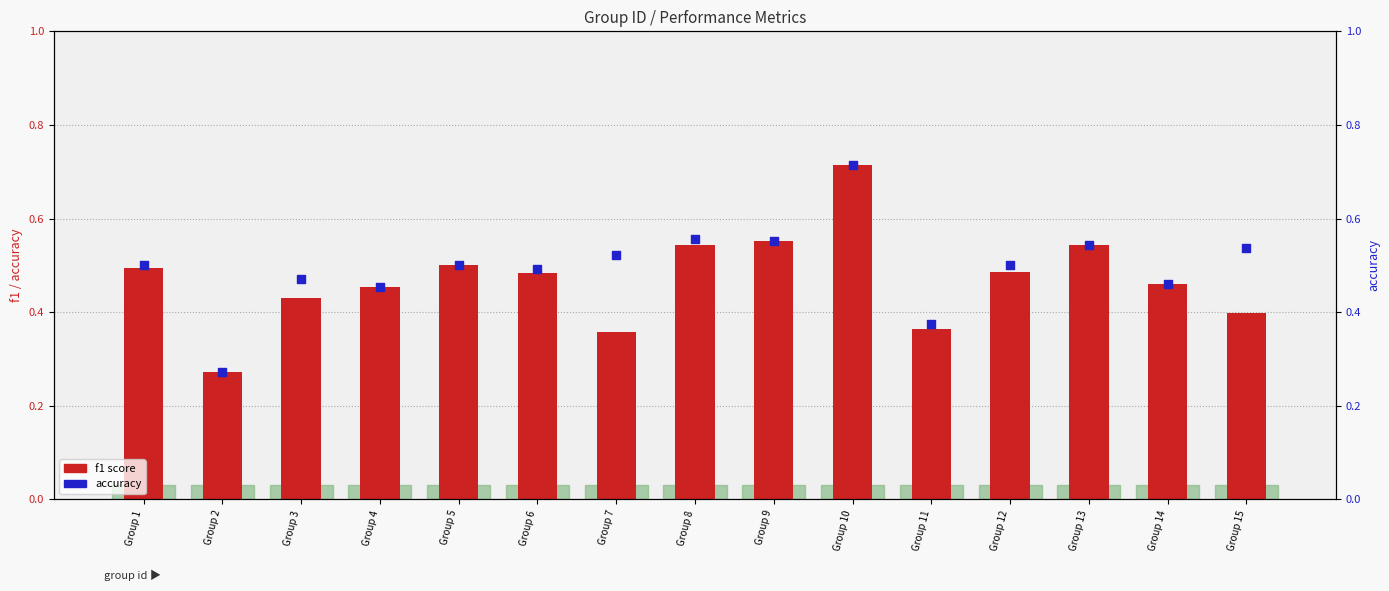

Which series reaches the maximum Y coordinate?

f1 score